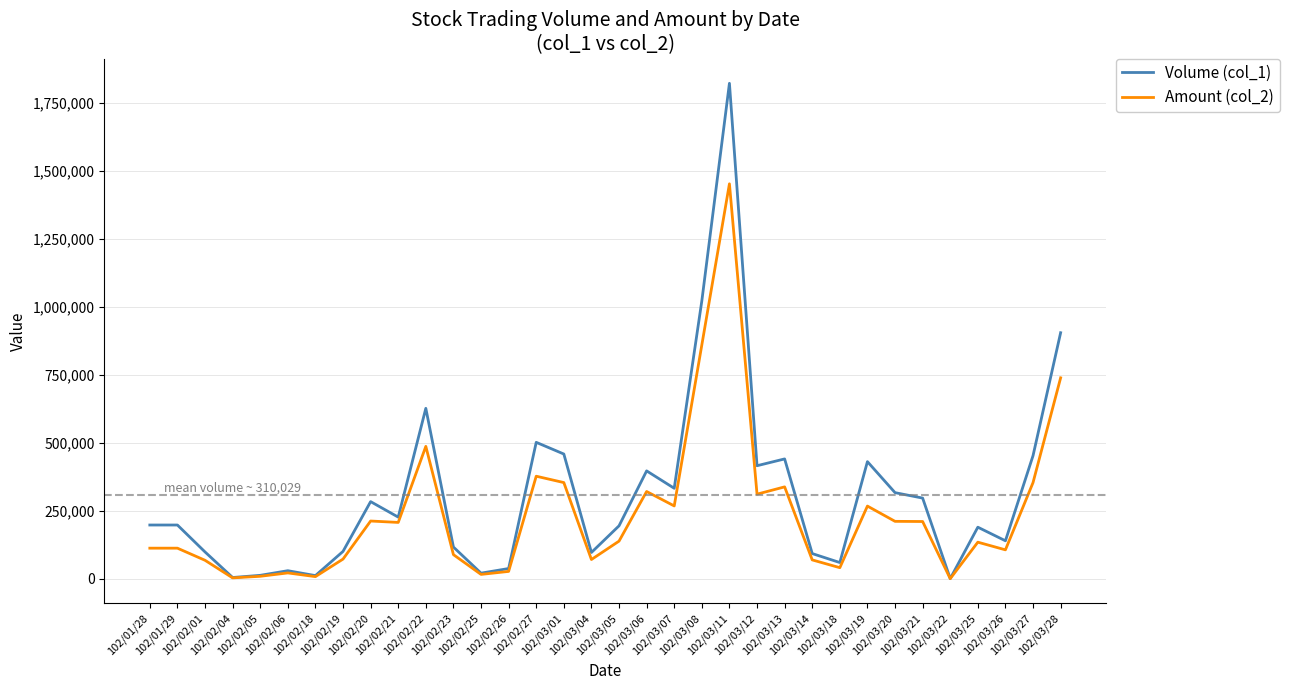

Does the chart have visible grid lines?

Yes